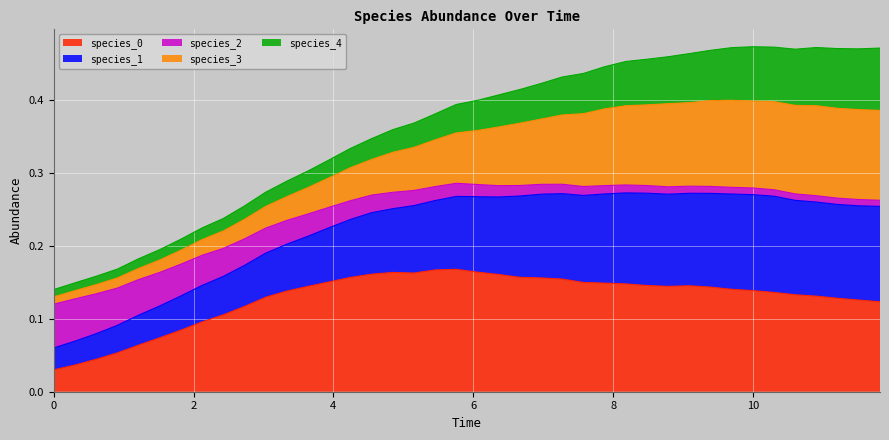

Does the chart display data point markers on the line(s)?

No